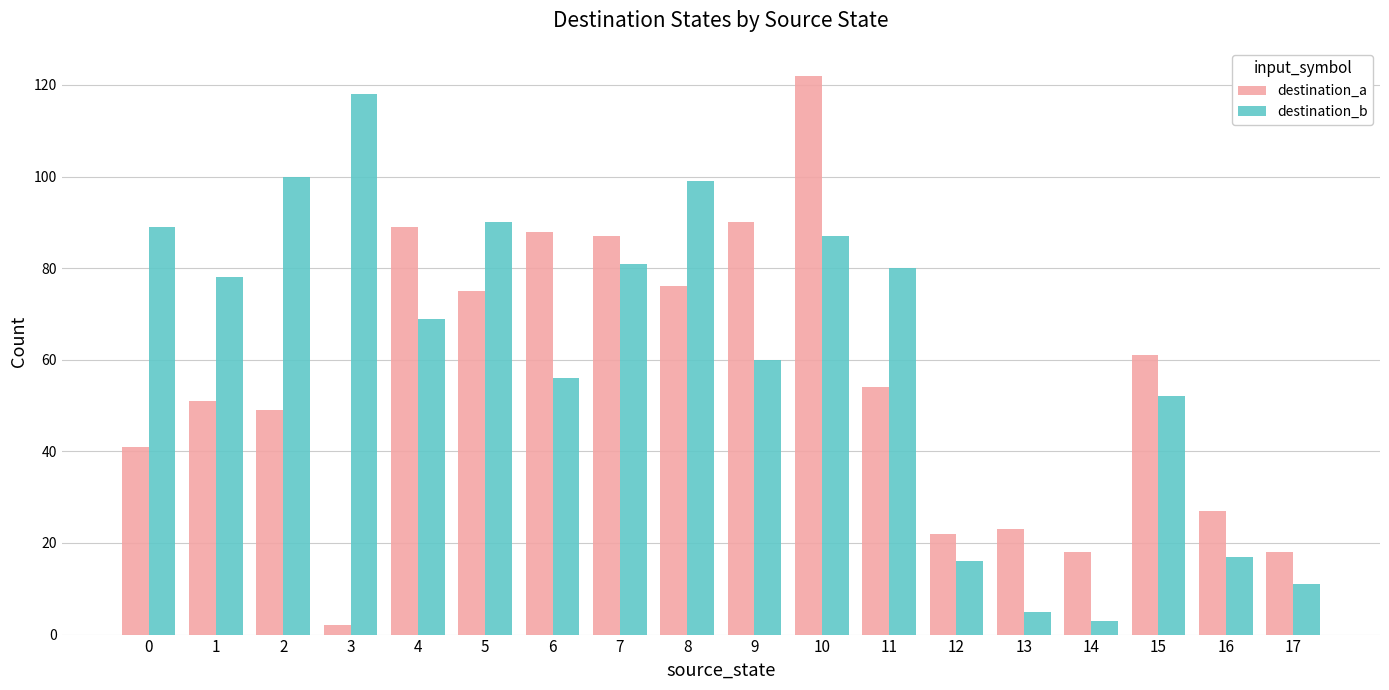

At which label is destination_a closest to 62?

15